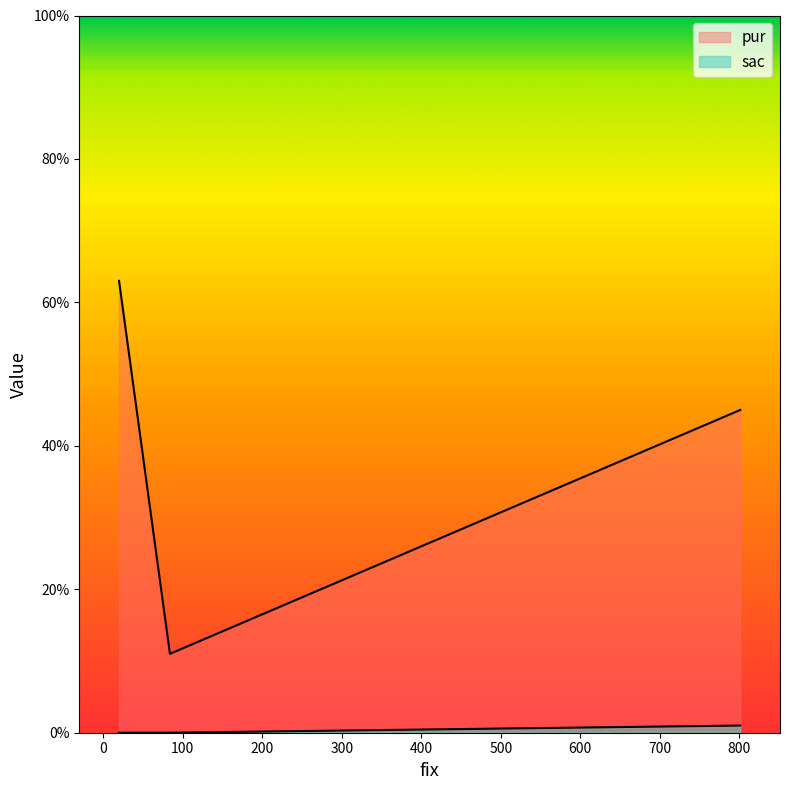

At 20, list the series in order from largest to smallest.

pur, sac